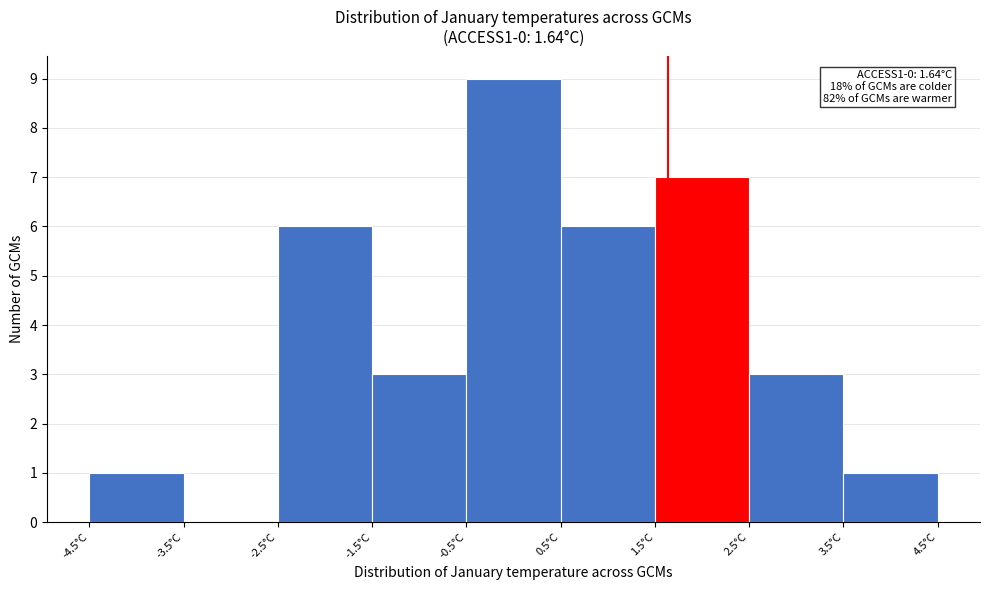

Which range on the x-axis has the tallest bar?

-0.5 to 0.5